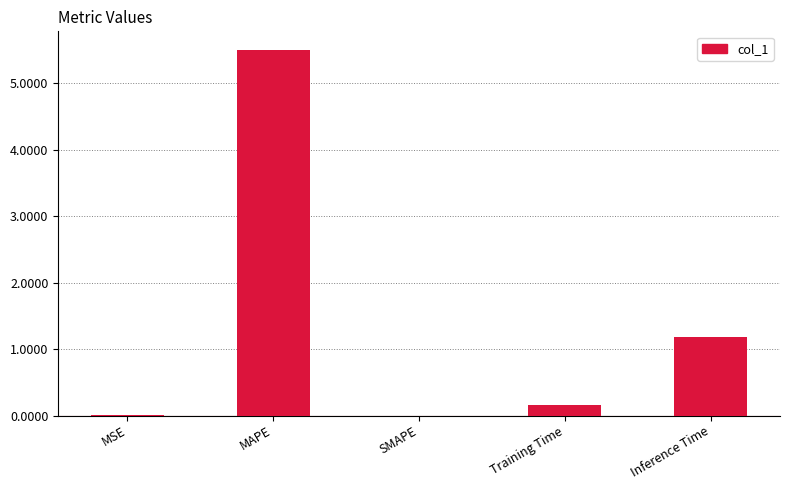

Between Inference Time and MSE, which is larger?

Inference Time